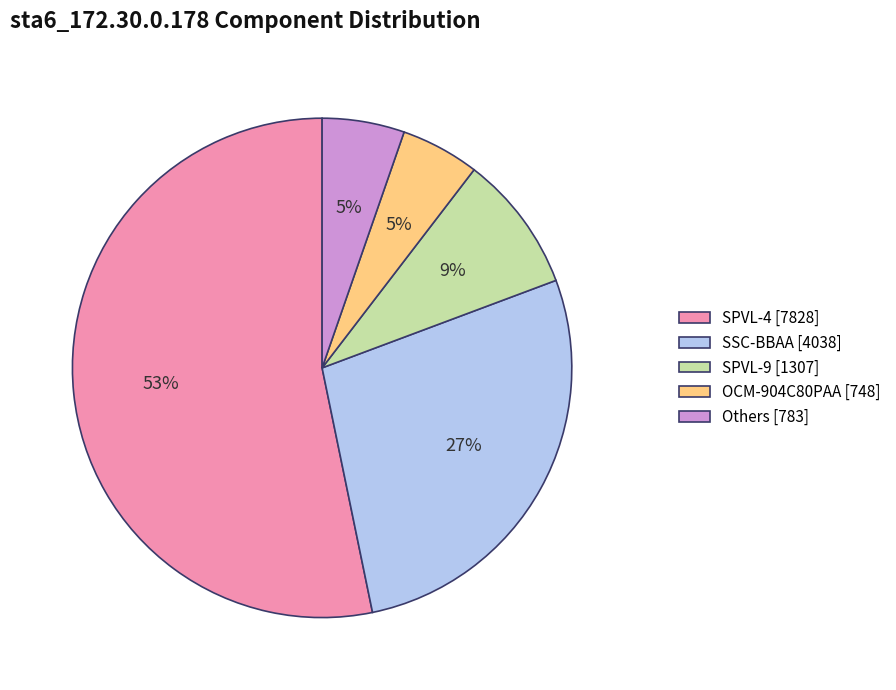

Is it true that SPVL-9 [1307] is 3% of the pie?

False